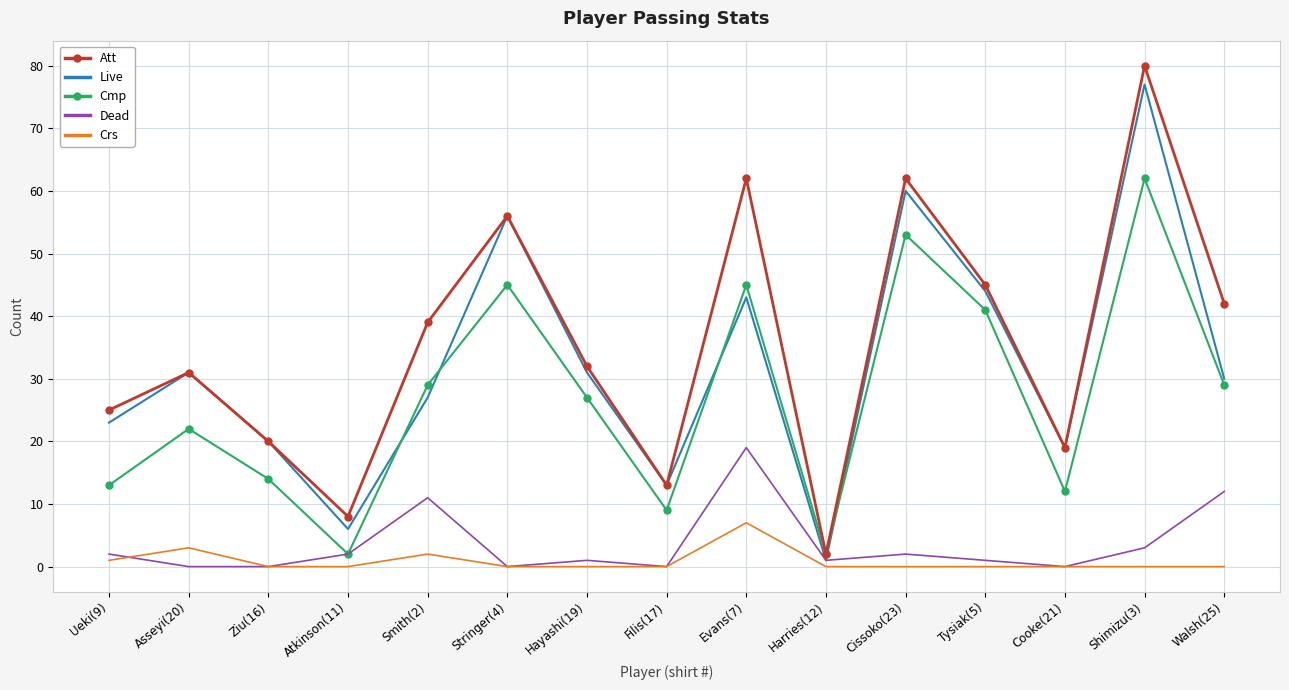

What is the difference between the maximum and minimum values in the Att series?

78